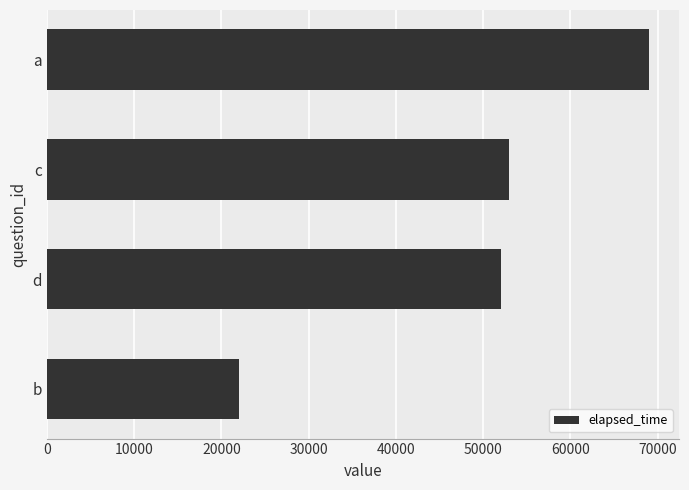

How many data points are less than 53000?

2